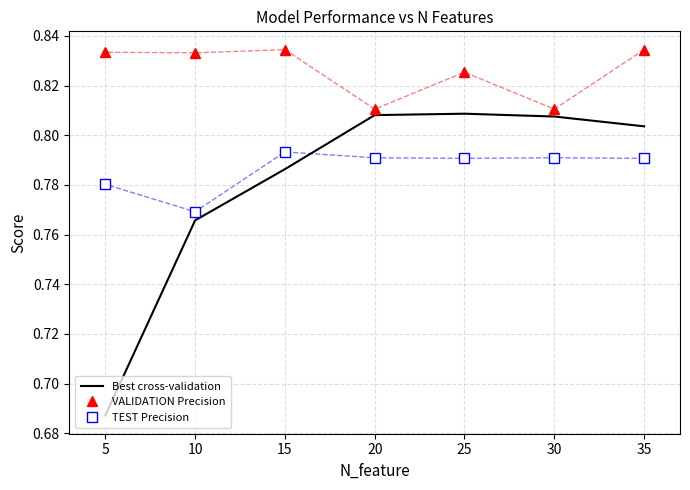

Rank the series by their maximum value, from highest to lowest.

VALIDATION Precision, Best cross-validation, TEST Precision